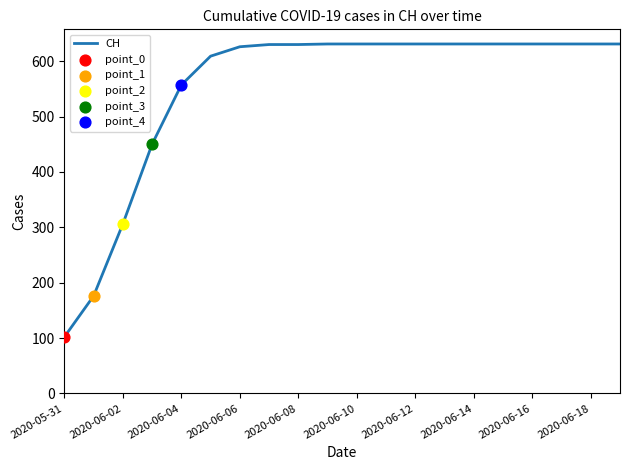

What is the smallest value displayed?

102